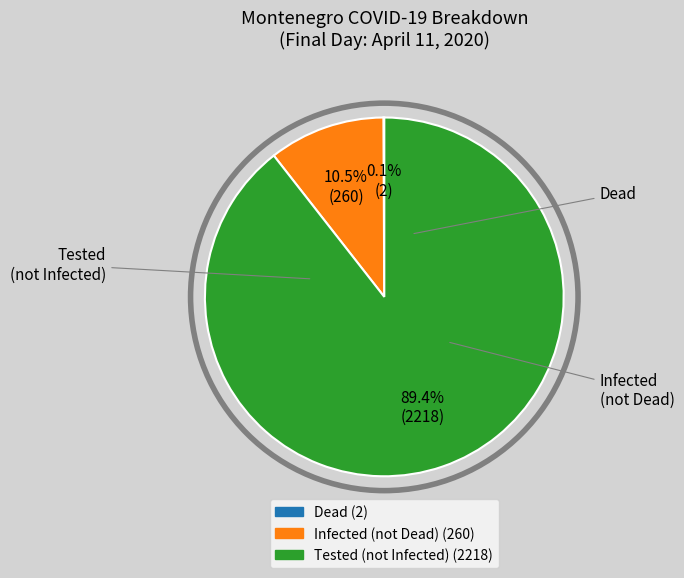

Does any single category account for the majority?

Yes